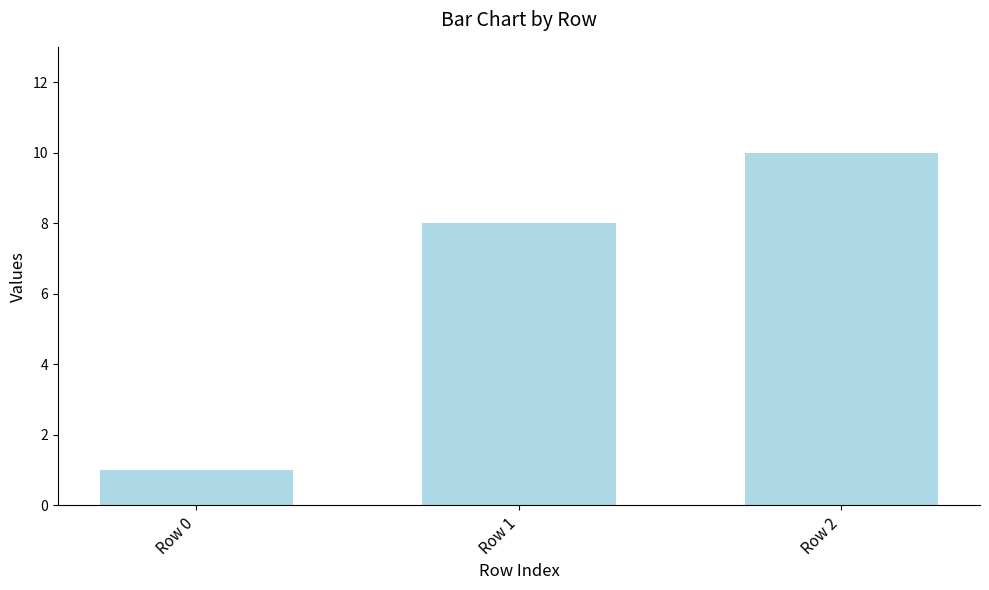

What is the value of the 3rd bar from the left?

10